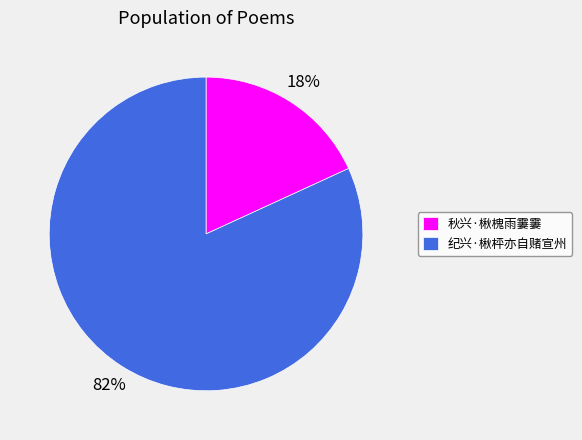

Which category has the smallest portion of the pie?

秋兴·楸槐雨霋霋